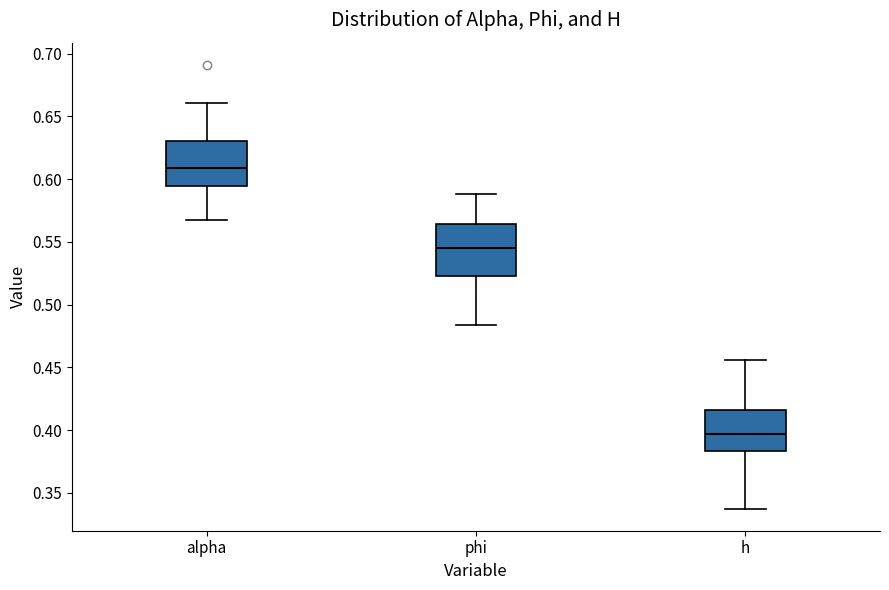

Which box is the tallest, from its lower edge to its upper edge?

phi